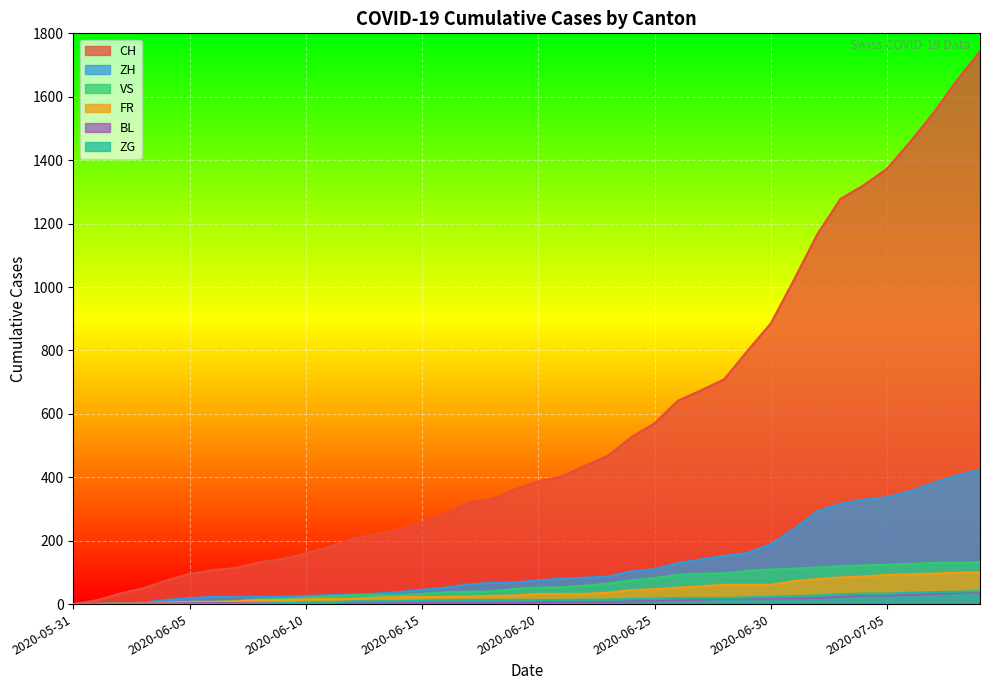

How many values in FR are above zero?

38